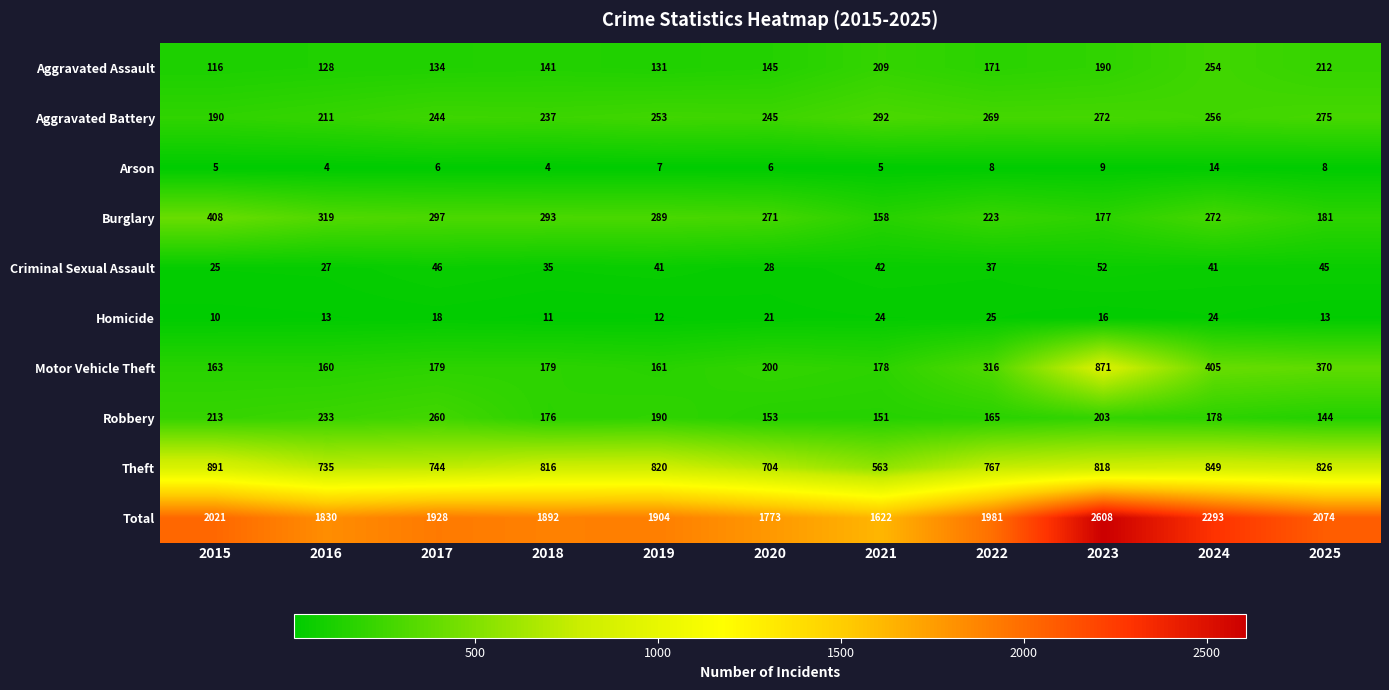

What is the spread (max minus min) of values at 2015?

2016